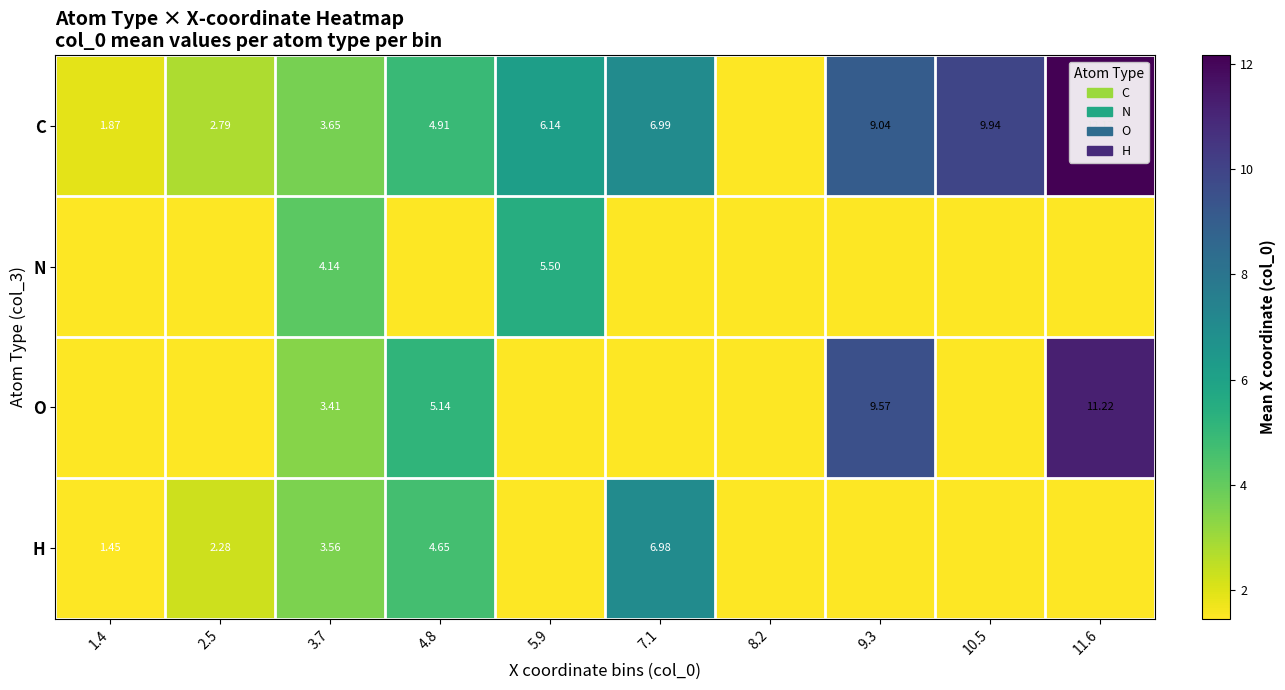

At 3.7, list the series in order from largest to smallest.

N, C, H, O